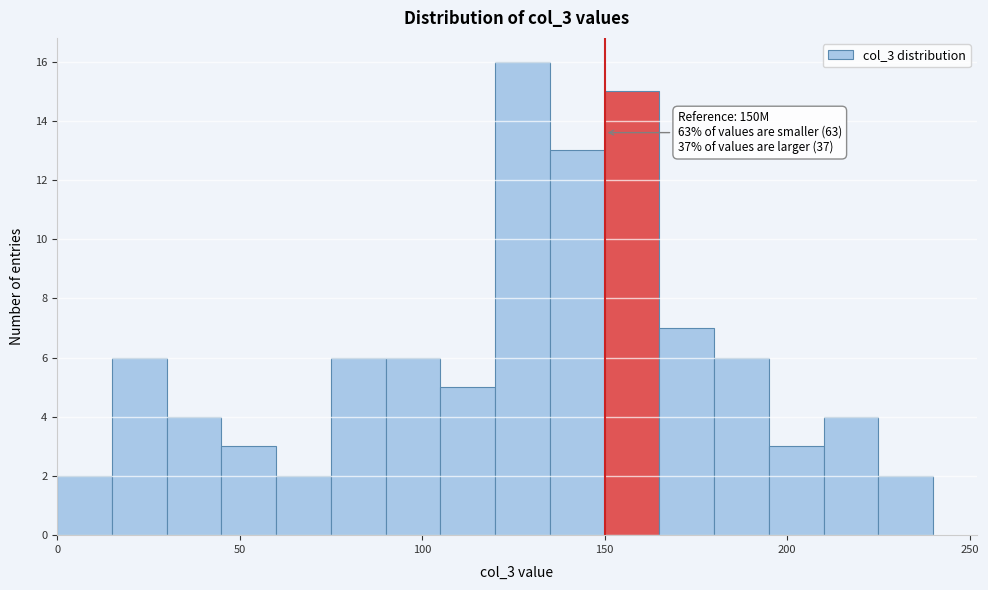

Around what value on the x-axis is the tallest bar? Give the approximate position of its centre, as read against the axis.

130